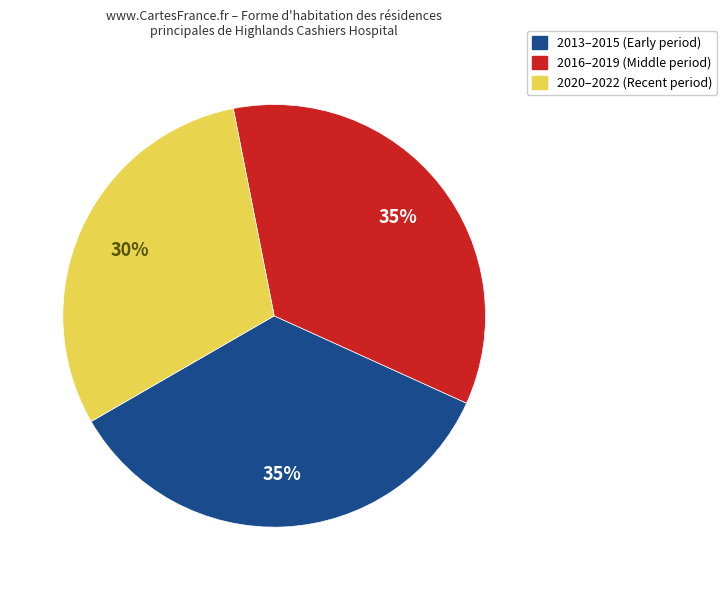

To the nearest percent, what is the average slice percentage?

33%